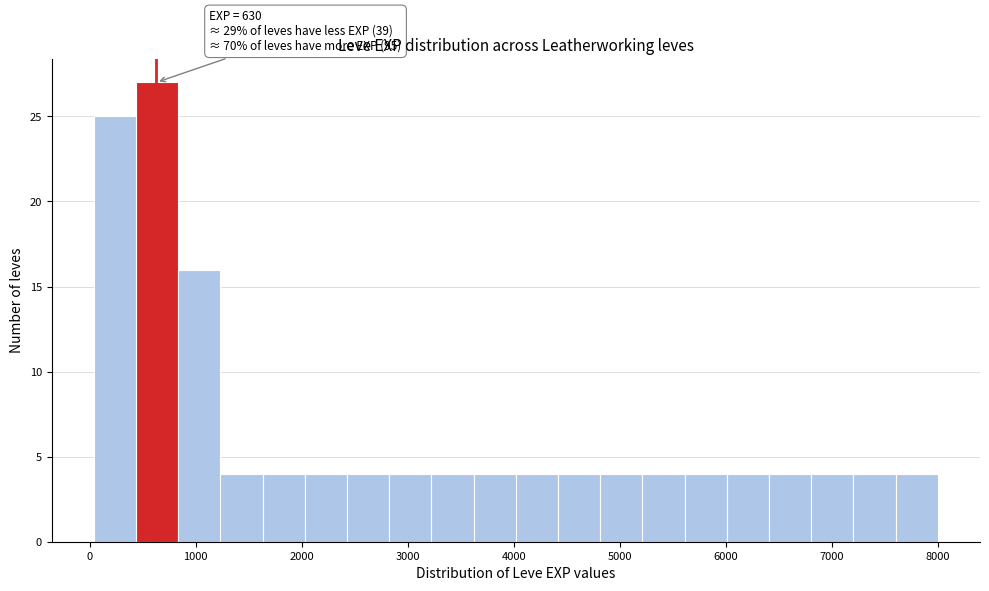

Read against the x-axis, roughly where is the centre of the tallest bar?

600